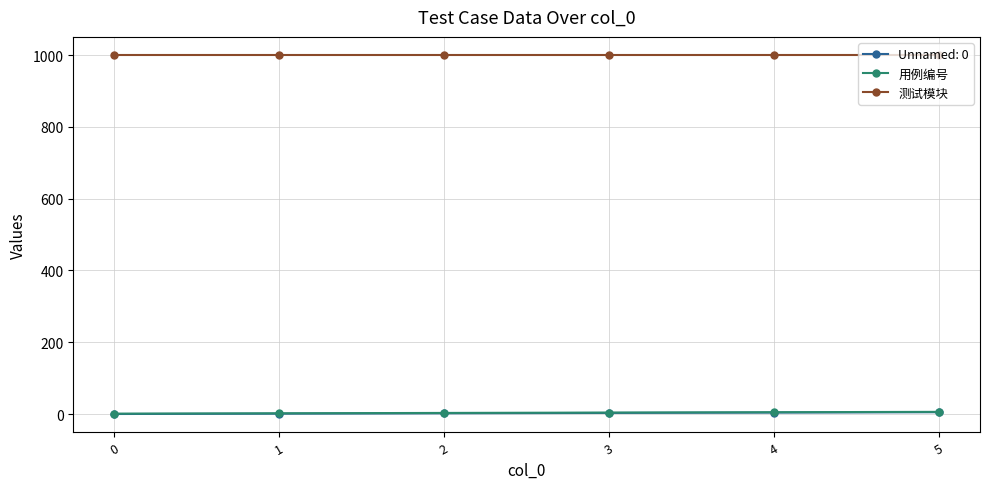

What is the lowest value of the 测试模块 series?

1001